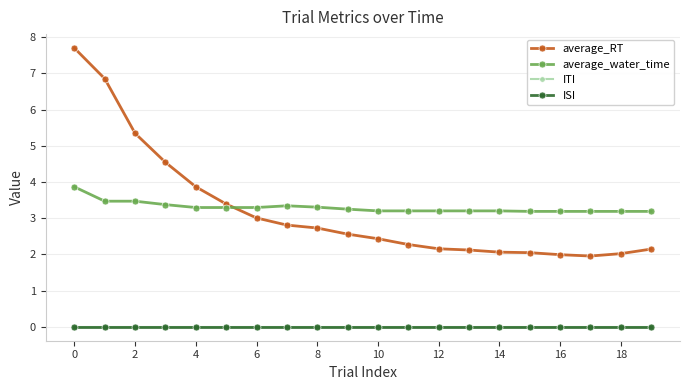

What is the value of the average_water_time point at the 12th from the left?

3.2